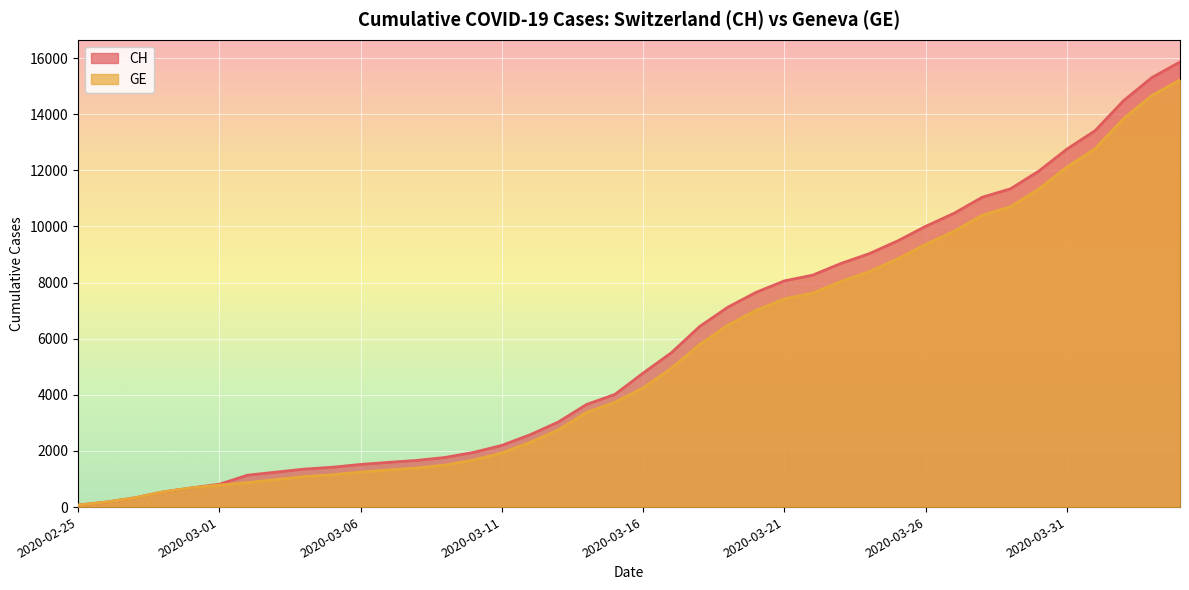

The value of CH at 2020-03-11 is 602. True or false?

False